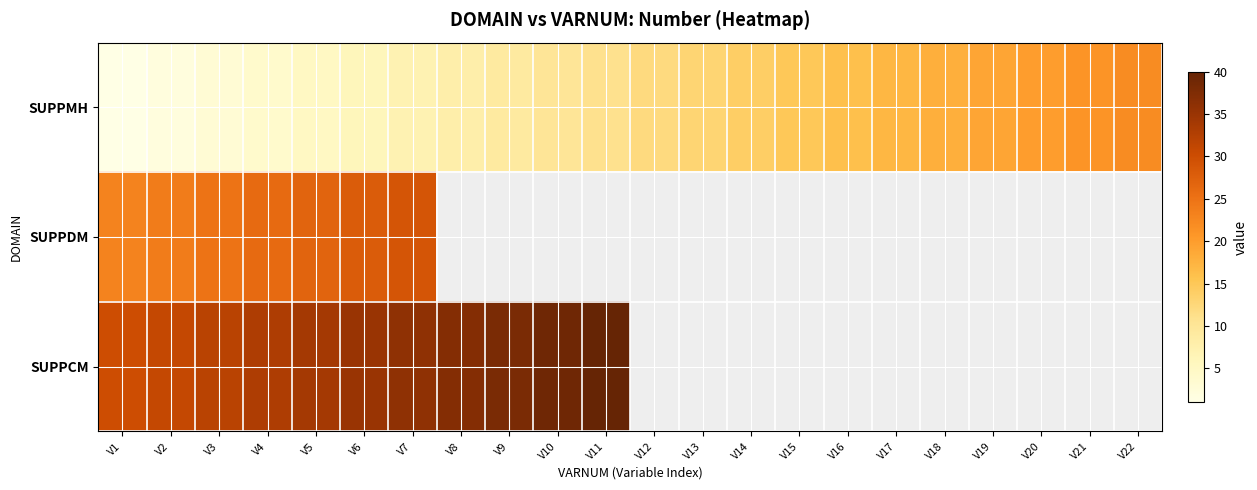

What is the difference between the maximum and minimum values in the SUPPMH series?

21.0